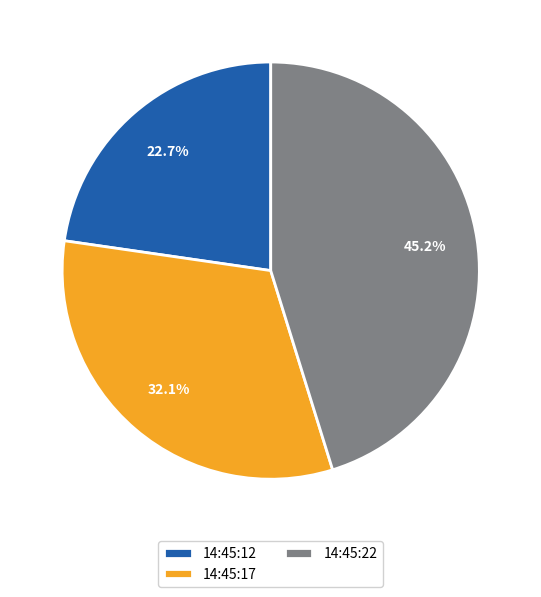

Is 14:45:17 the majority of the pie?

No